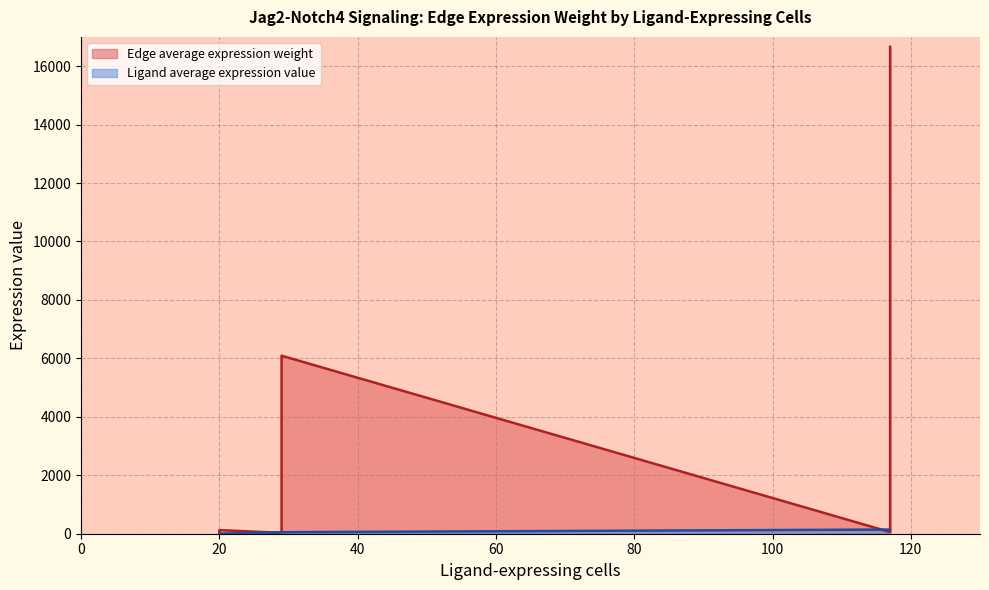

Does the chart display data point markers on the line(s)?

No